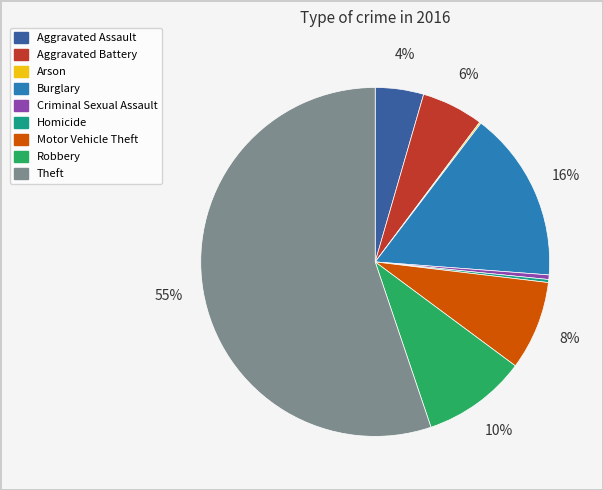

Which has a higher value, Motor Vehicle Theft or Robbery?

Robbery